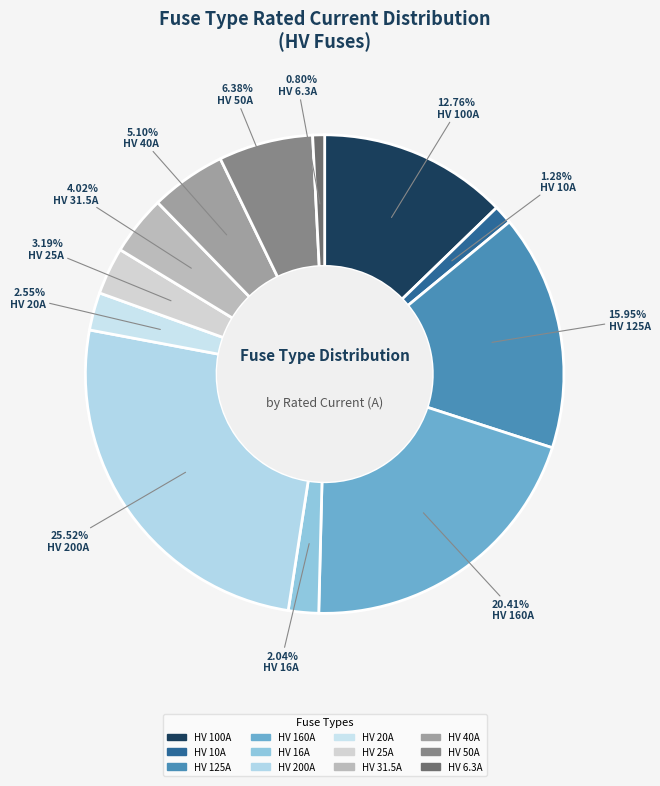

Is HV 50A the majority of the pie?

No